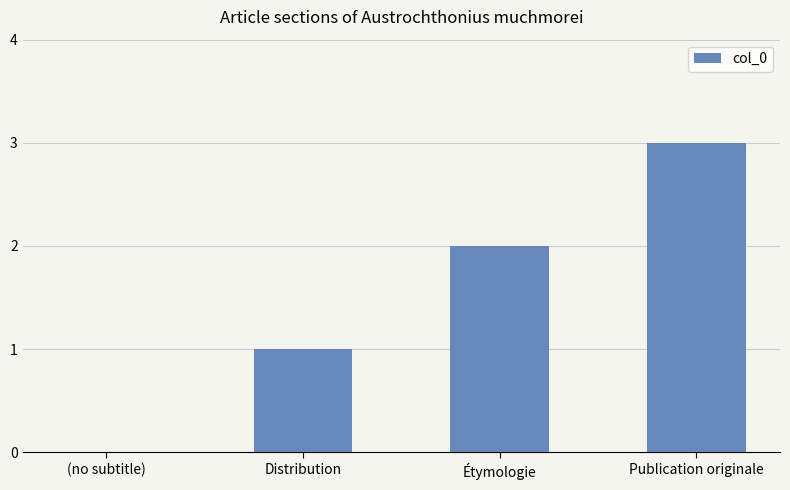

Which has a higher value, Étymologie or Distribution?

Étymologie